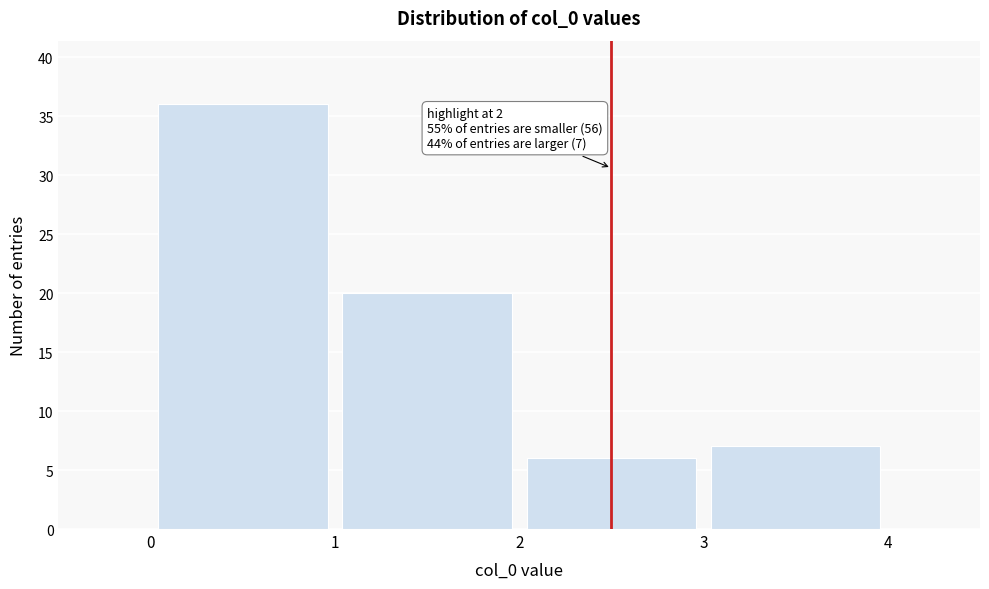

Over which range of the x-axis is the bar tallest?

0 to 1